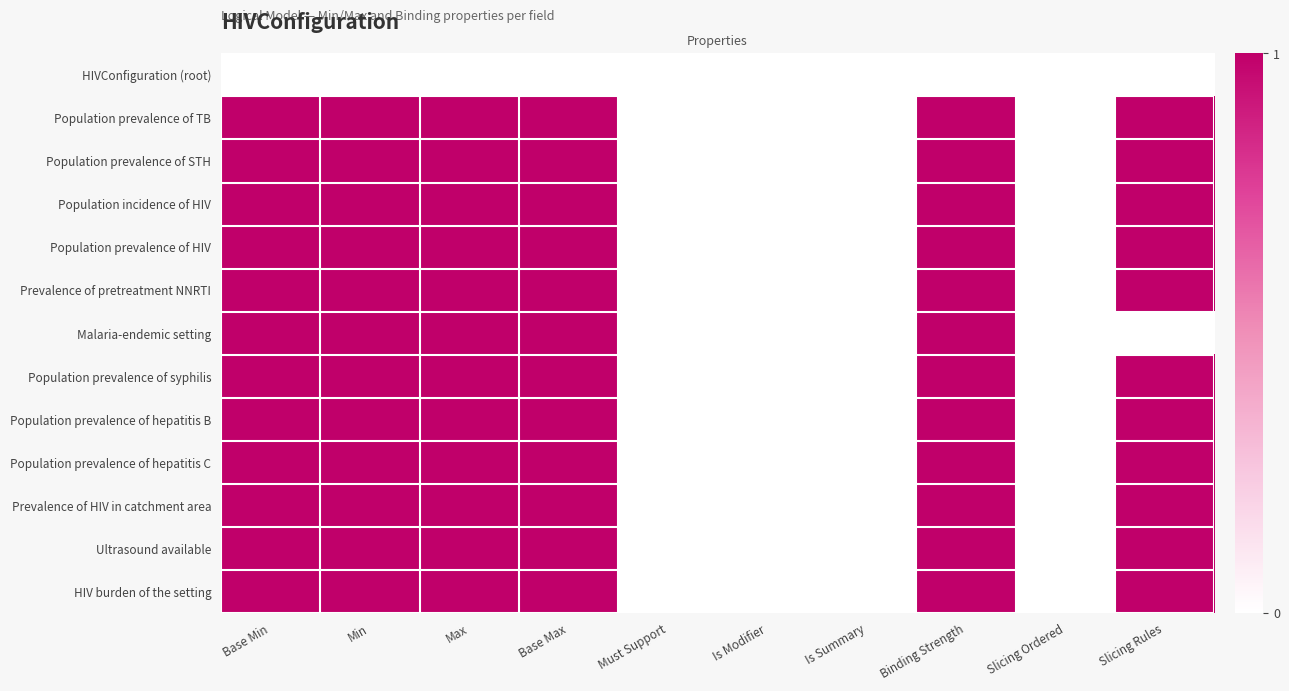

Reading right to left, what are all the values shown in this chart?

HIVConfiguration (root): Slicing Rules=0	Slicing Ordered=0	Binding Strength=0	Is Summary=0	Is Modifier=0	Must Support=0	Base Max=0	Max=0	Min=0	Base Min=0
Population prevalence of TB: Slicing Rules=1	Slicing Ordered=0	Binding Strength=1	Is Summary=0	Is Modifier=0	Must Support=0	Base Max=1	Max=1	Min=1	Base Min=1
Population prevalence of STH: Slicing Rules=1	Slicing Ordered=0	Binding Strength=1	Is Summary=0	Is Modifier=0	Must Support=0	Base Max=1	Max=1	Min=1	Base Min=1
Population incidence of HIV: Slicing Rules=1	Slicing Ordered=0	Binding Strength=1	Is Summary=0	Is Modifier=0	Must Support=0	Base Max=1	Max=1	Min=1	Base Min=1
Population prevalence of HIV: Slicing Rules=1	Slicing Ordered=0	Binding Strength=1	Is Summary=0	Is Modifier=0	Must Support=0	Base Max=1	Max=1	Min=1	Base Min=1
Prevalence of pretreatment NNRTI: Slicing Rules=1	Slicing Ordered=0	Binding Strength=1	Is Summary=0	Is Modifier=0	Must Support=0	Base Max=1	Max=1	Min=1	Base Min=1
Malaria-endemic setting: Slicing Rules=0	Slicing Ordered=0	Binding Strength=1	Is Summary=0	Is Modifier=0	Must Support=0	Base Max=1	Max=1	Min=1	Base Min=1
Population prevalence of syphilis: Slicing Rules=1	Slicing Ordered=0	Binding Strength=1	Is Summary=0	Is Modifier=0	Must Support=0	Base Max=1	Max=1	Min=1	Base Min=1
Population prevalence of hepatitis B: Slicing Rules=1	Slicing Ordered=0	Binding Strength=1	Is Summary=0	Is Modifier=0	Must Support=0	Base Max=1	Max=1	Min=1	Base Min=1
Population prevalence of hepatitis C: Slicing Rules=1	Slicing Ordered=0	Binding Strength=1	Is Summary=0	Is Modifier=0	Must Support=0	Base Max=1	Max=1	Min=1	Base Min=1
Prevalence of HIV in catchment area: Slicing Rules=1	Slicing Ordered=0	Binding Strength=1	Is Summary=0	Is Modifier=0	Must Support=0	Base Max=1	Max=1	Min=1	Base Min=1
Ultrasound available: Slicing Rules=1	Slicing Ordered=0	Binding Strength=1	Is Summary=0	Is Modifier=0	Must Support=0	Base Max=1	Max=1	Min=1	Base Min=1
HIV burden of the setting: Slicing Rules=1	Slicing Ordered=0	Binding Strength=1	Is Summary=0	Is Modifier=0	Must Support=0	Base Max=1	Max=1	Min=1	Base Min=1